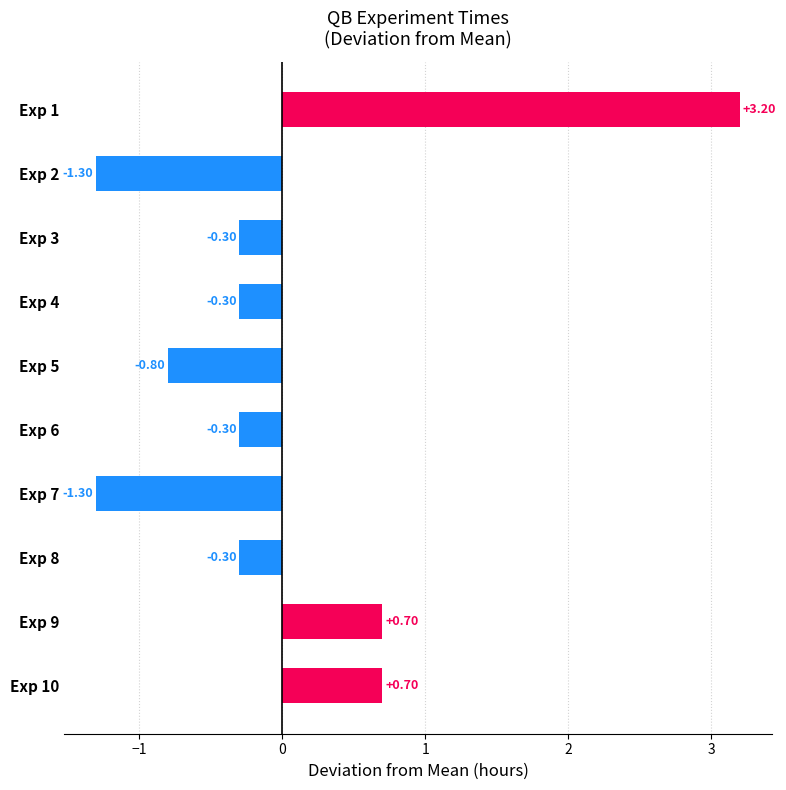

How many data points are above 0?

3